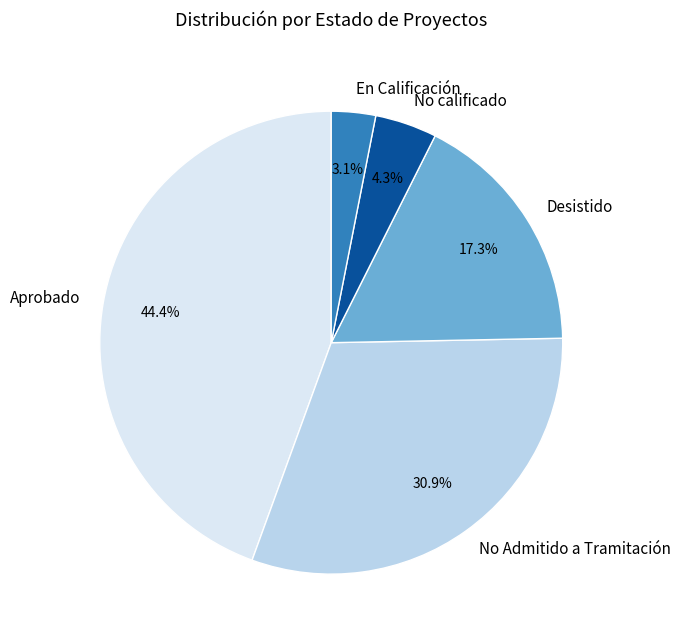

How many slices are in this pie chart?

5